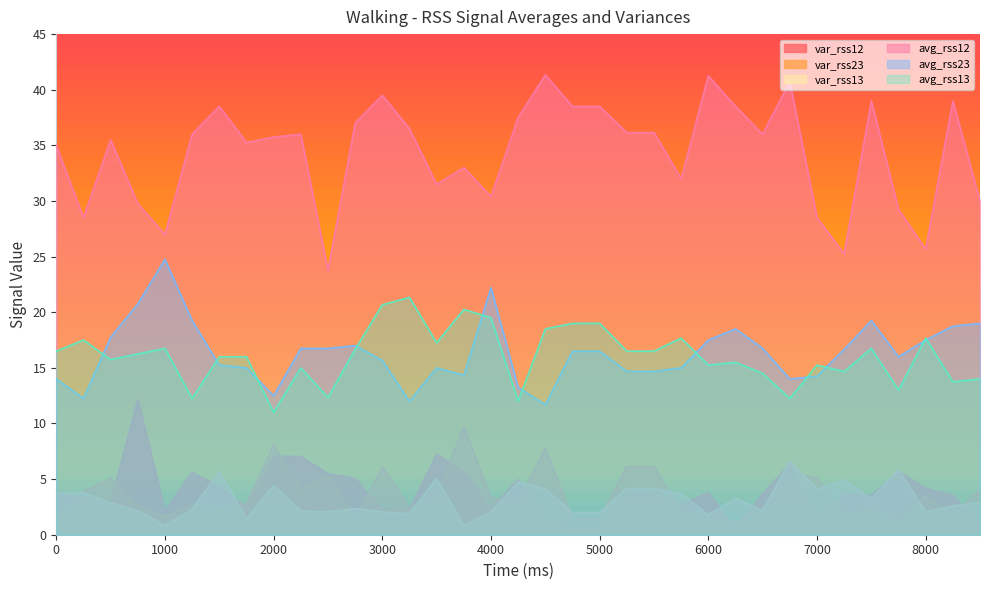

List the series in order of their peak value, lowest first.

var_rss13, var_rss23, var_rss12, avg_rss13, avg_rss23, avg_rss12